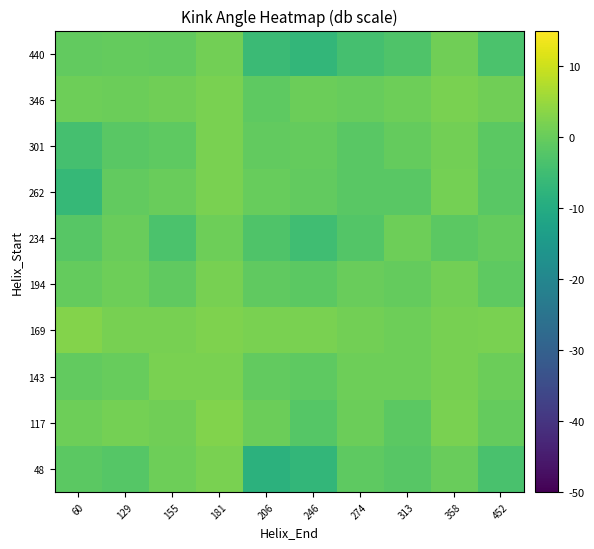

Reading left to right, extract all data points from this chart.

48: 60=-1.4	129=-2.2	155=0.6	181=2.0	206=-8.3	246=-7.0	274=-1.2	313=-1.8	358=0.2	452=-3.6
117: 60=0.7	129=1.5	155=0.9	181=2.8	206=0.5	246=-2.3	274=0.4	313=-1.3	358=2.0	452=-0.3
143: 60=-0.6	129=0.0	155=2.0	181=1.9	206=-0.5	246=-1.1	274=0.7	313=0.6	358=1.6	452=0.4
169: 60=2.8	129=1.6	155=1.6	181=2.3	206=1.9	246=1.9	274=1.2	313=0.6	358=1.6	452=1.9
194: 60=-0.3	129=0.6	155=-0.9	181=1.6	206=-0.8	246=-1.4	274=0.2	313=-0.5	358=1.2	452=-1.0
234: 60=-1.8	129=0.1	155=-3.5	181=0.6	206=-2.8	246=-4.8	274=-2.4	313=0.5	358=-1.4	452=-0.4
262: 60=-6.6	129=-0.5	155=0.2	181=1.9	206=0.0	246=-0.5	274=-1.6	313=-1.6	358=1.4	452=-1.5
301: 60=-4.2	129=-1.6	155=-1.1	181=1.9	206=-0.6	246=-0.5	274=-1.5	313=-0.4	358=1.3	452=-1.5
346: 60=0.7	129=0.5	155=0.9	181=2.0	206=-1.1	246=0.5	274=-0.1	313=0.7	358=2.0	452=0.9
440: 60=-0.5	129=-0.3	155=-0.7	181=1.2	206=-5.7	246=-7.0	274=-4.3	313=-3.0	358=0.8	452=-3.3